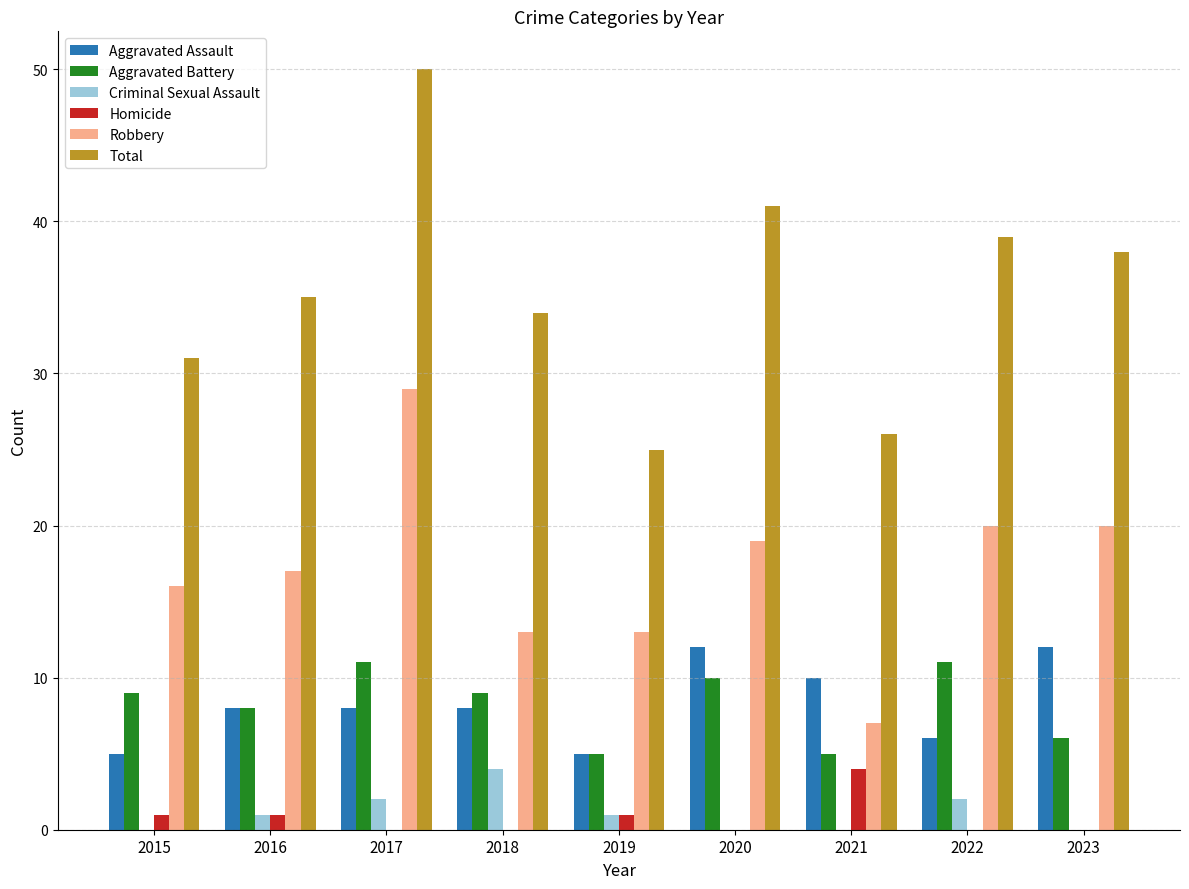

What is the maximum value for Total?

50